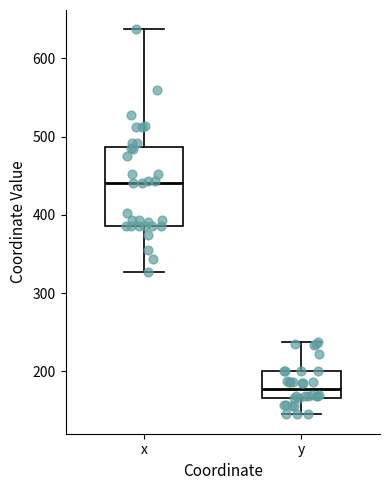

Where does the median line of the box for y sit on the y-axis? The values are not printed on the chart, so give them approximately, as read against the axis.

180